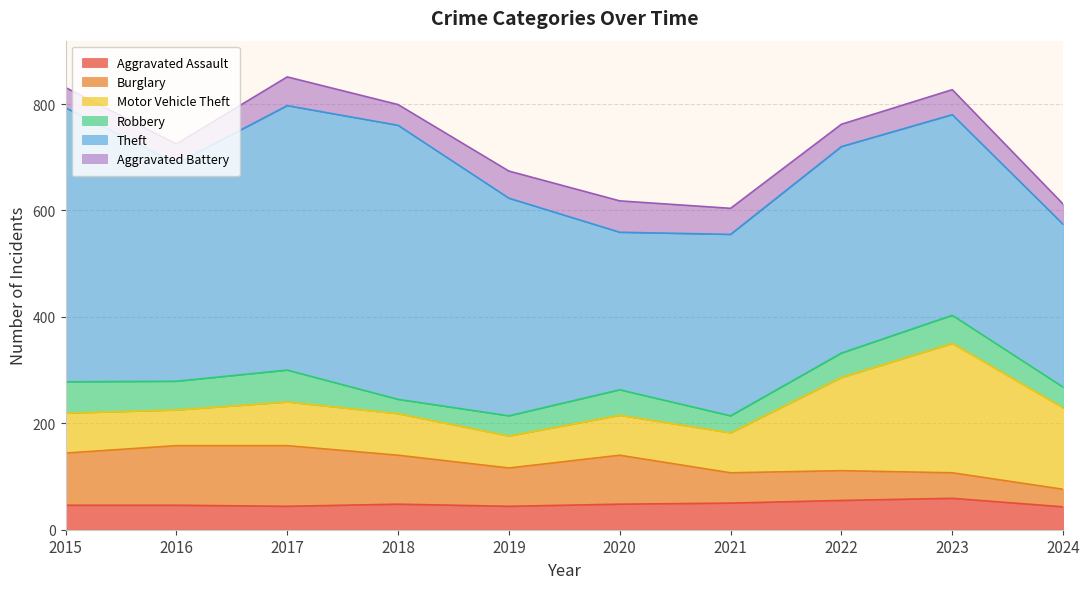

What is the total value across all series at 2017?

851